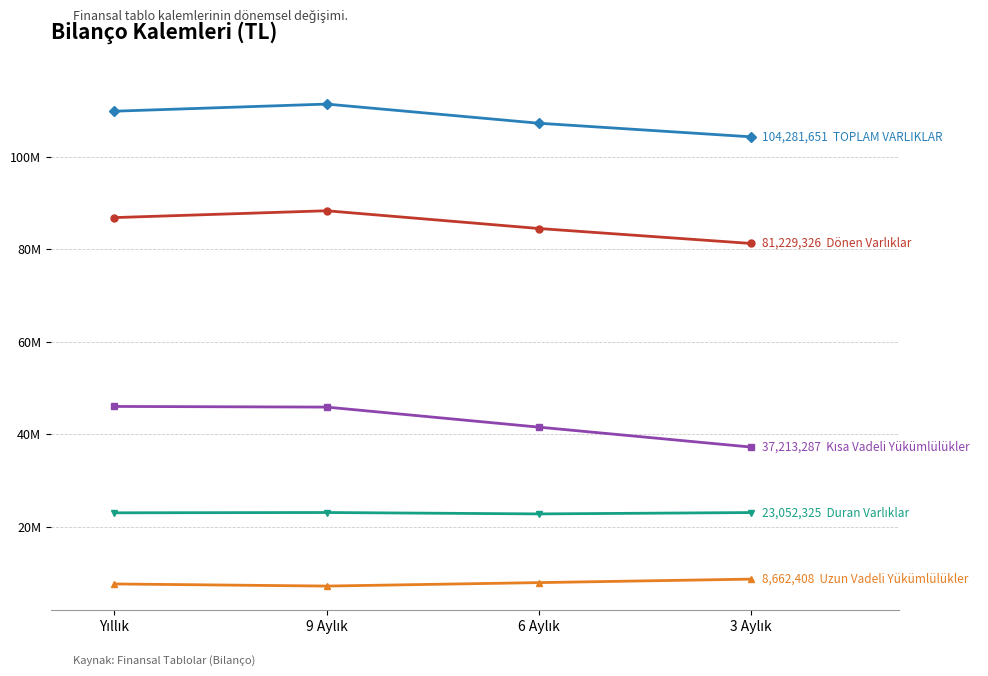

Does the chart display data point markers on the line(s)?

Yes